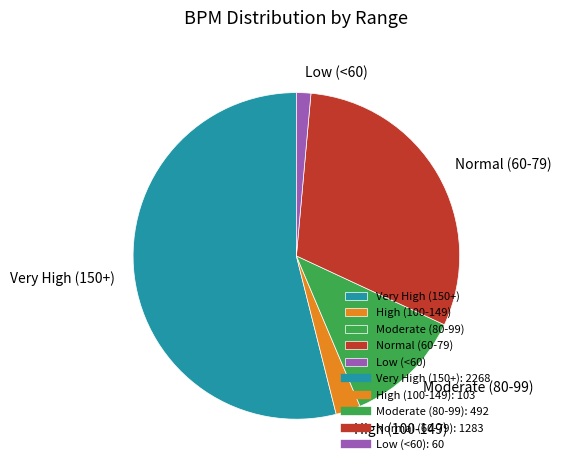

Rank the categories by value from lowest to highest.

Low (<60), High (100-149), Moderate (80-99), Normal (60-79), Very High (150+)